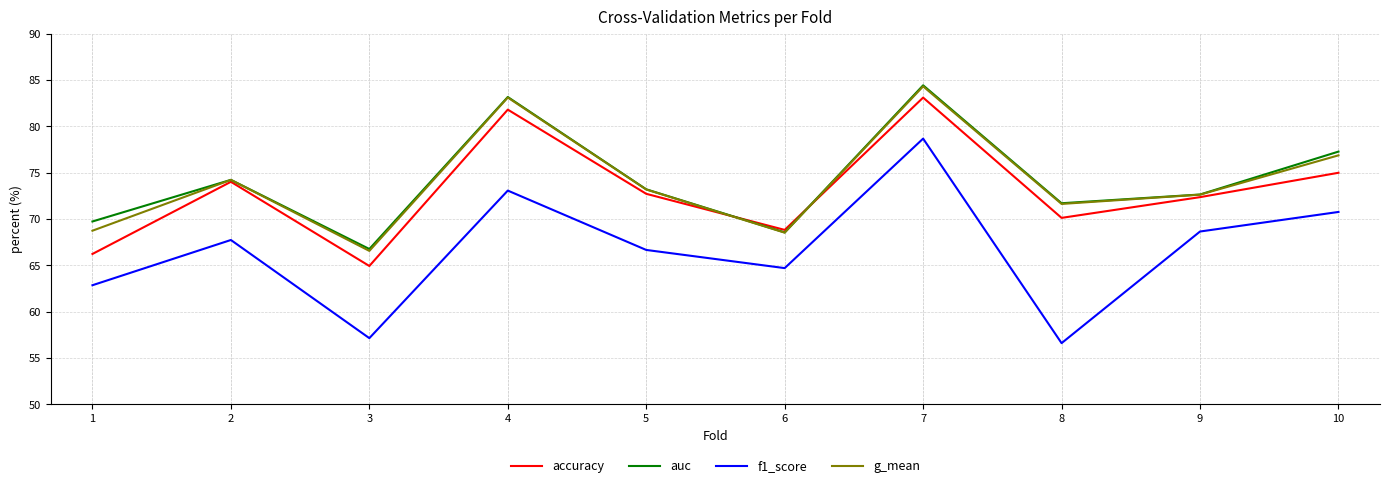

At which category is the sum across all series the highest?

7